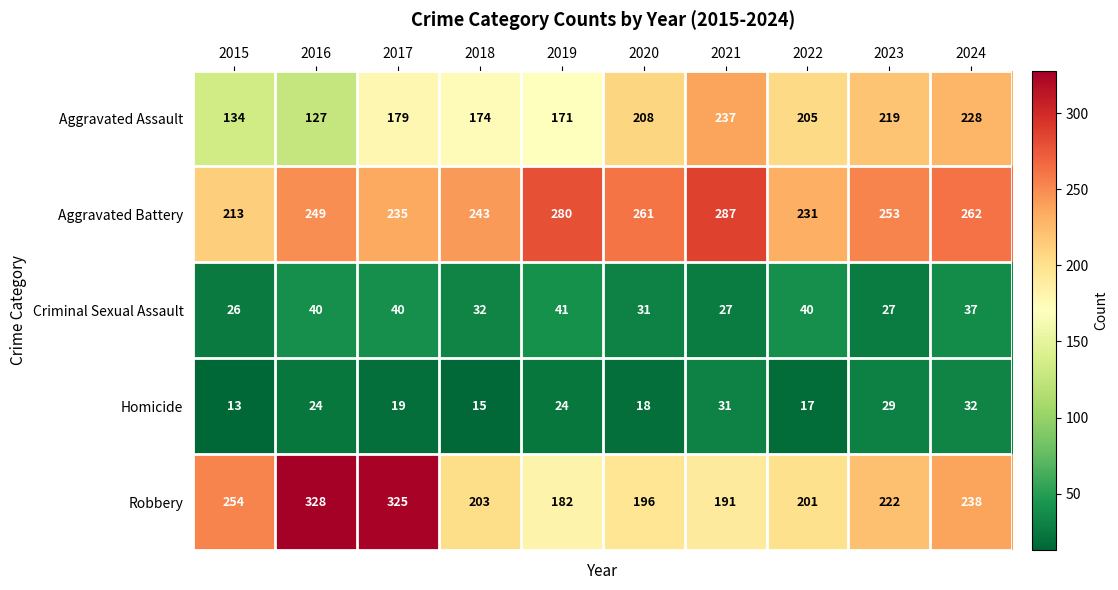

Which series changed the most between 2023 and 2024?

Robbery